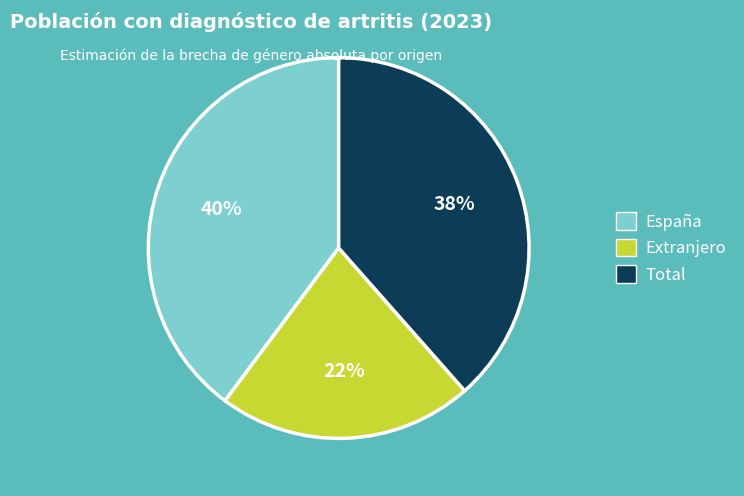

What is the largest slice in the pie chart?

España